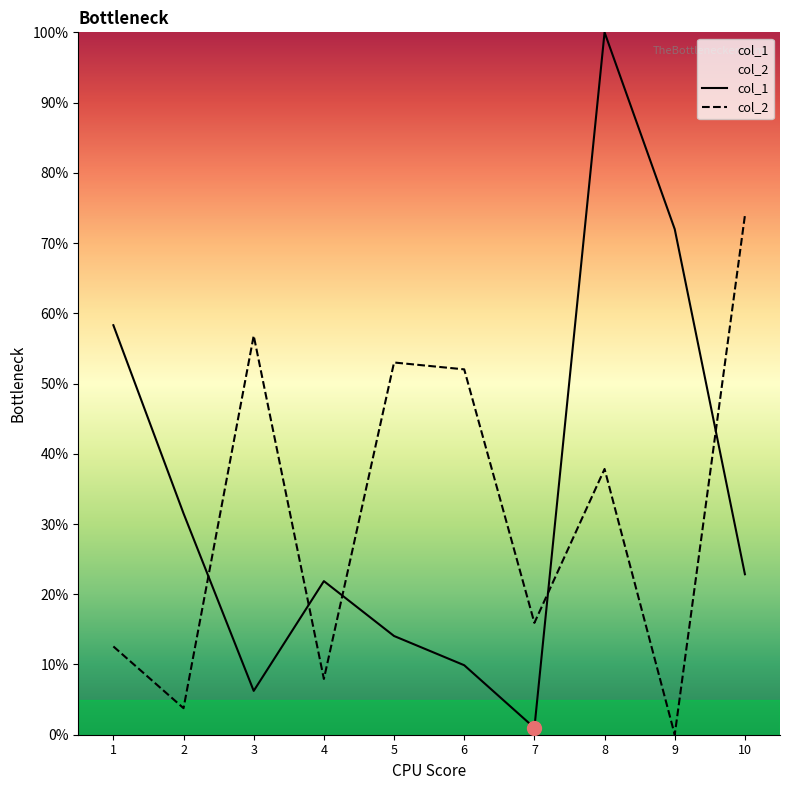

Where is the first local minimum for col_1?

3